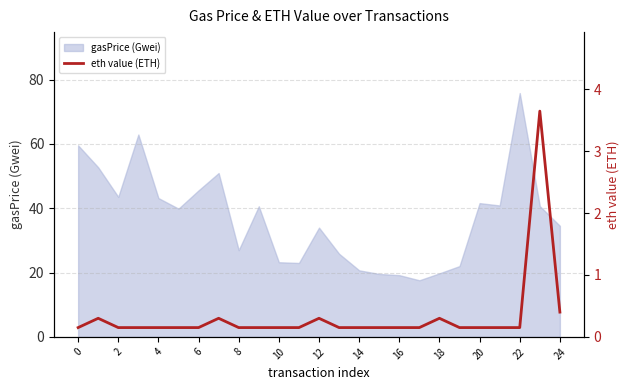

How many lines are shown in the chart?

1